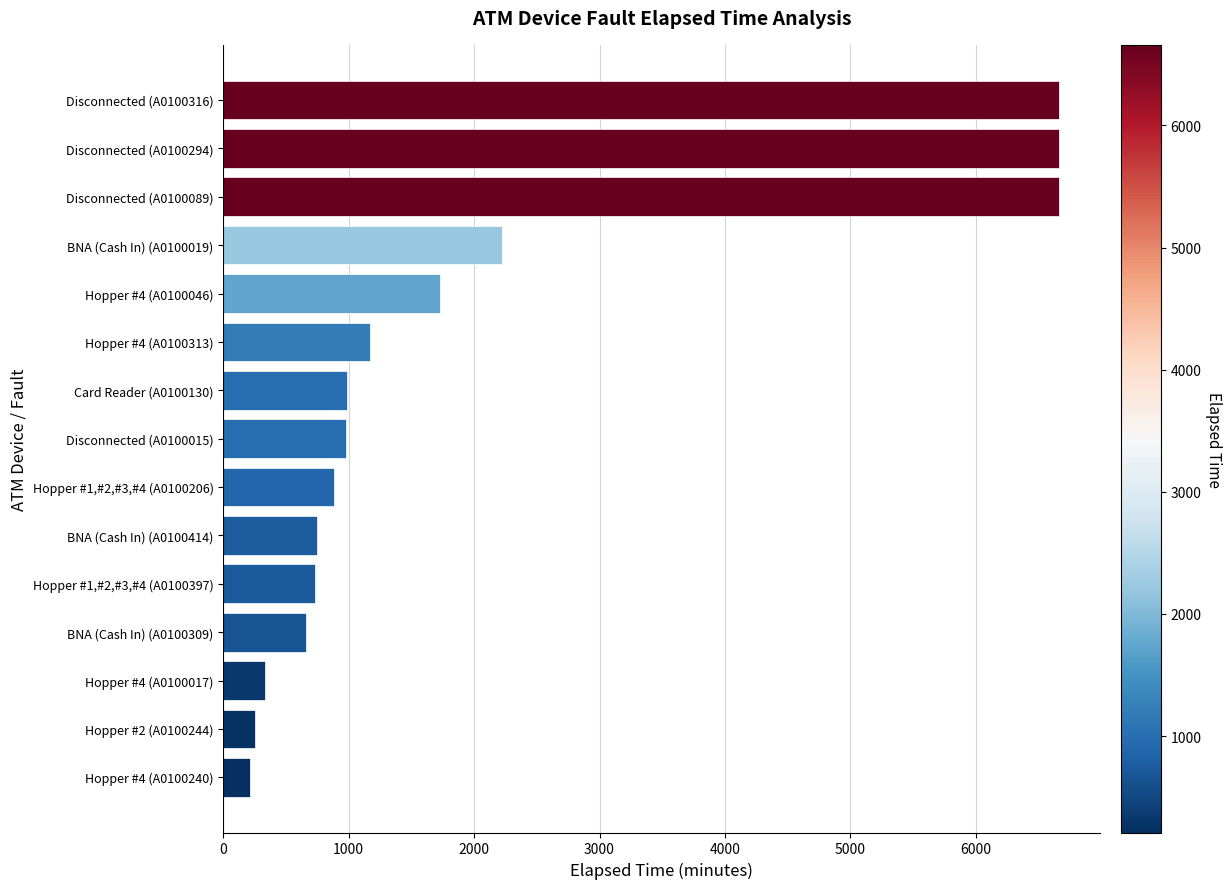

What is the minimum value shown in the chart?

210